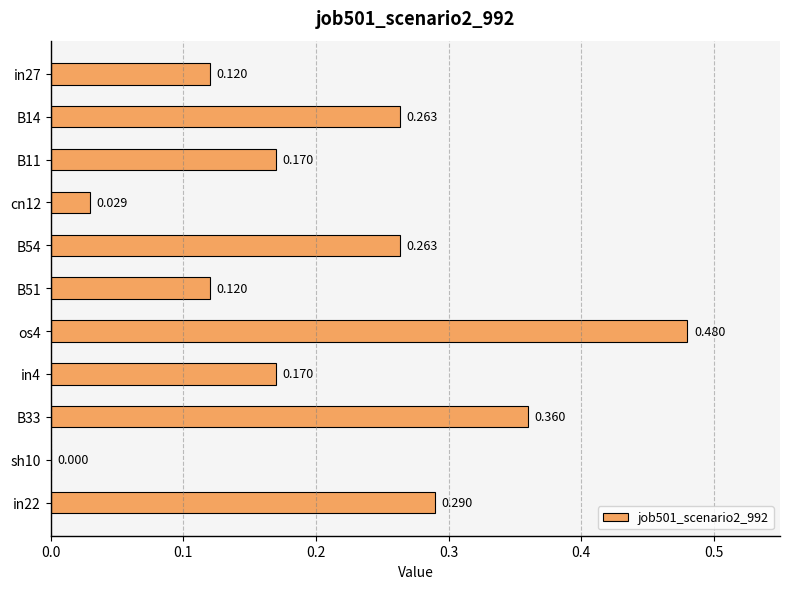

Count the number of data series in this chart.

1